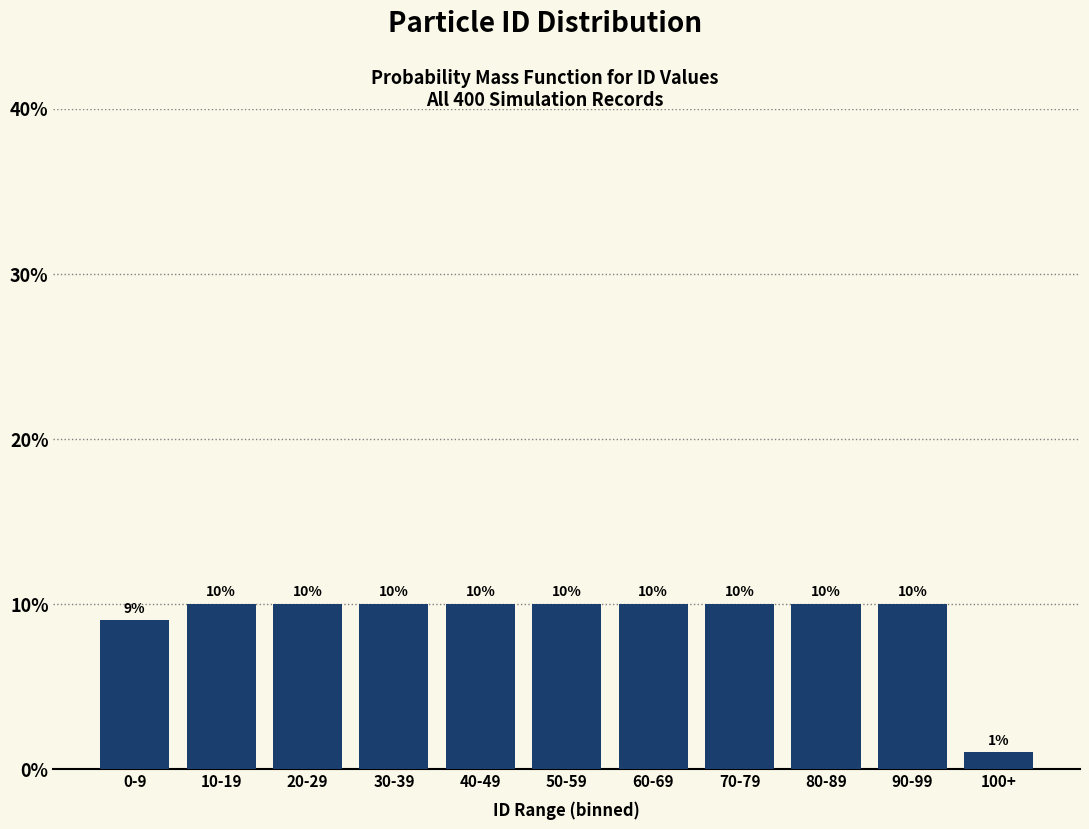

Reading left to right, transcribe all the data shown in this chart.

9	10	10	10	10	10	10	10	10	10	1